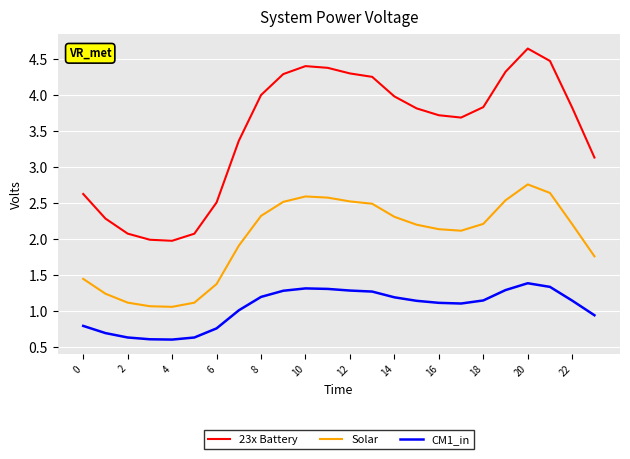

What is the lowest value of the 23x Battery series?

2.0